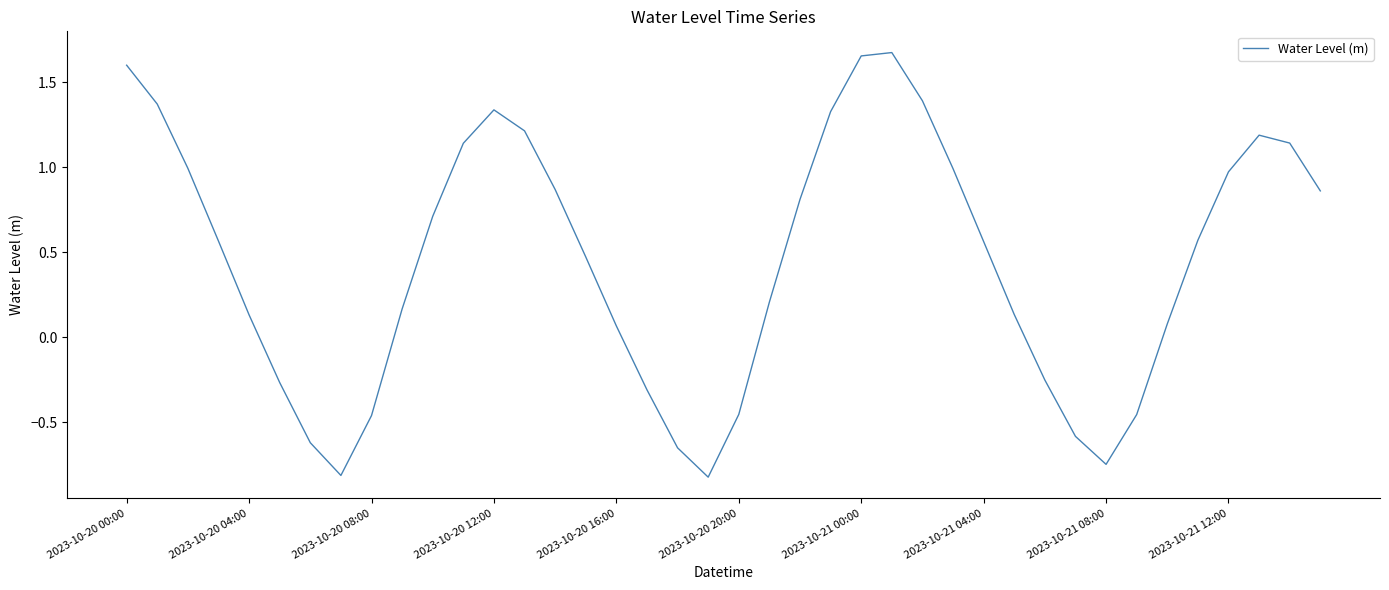

What is the minimum value shown in the chart?

-0.8